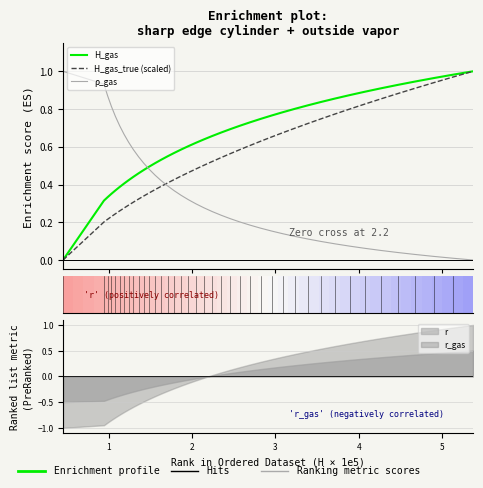

How many data points does each series have?

40